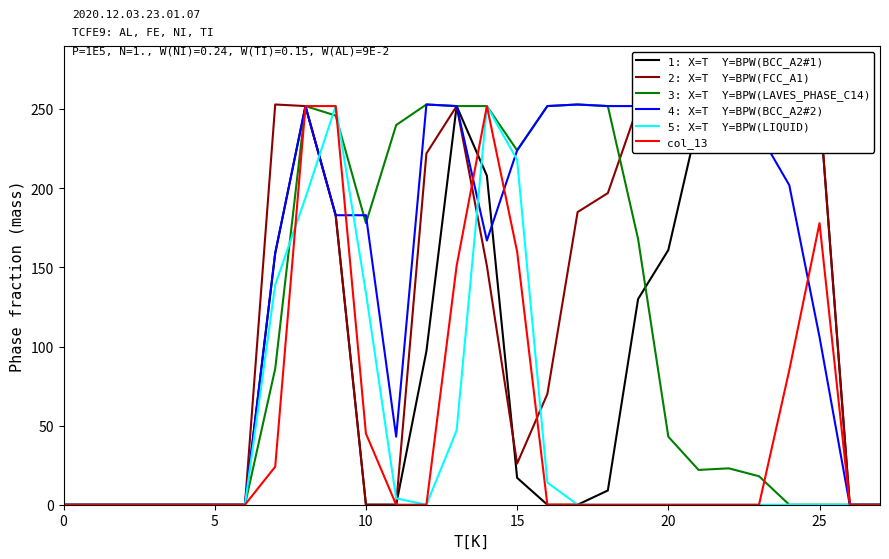

What is the maximum value for 5: X=T  Y=BPW(LIQUID)?

252